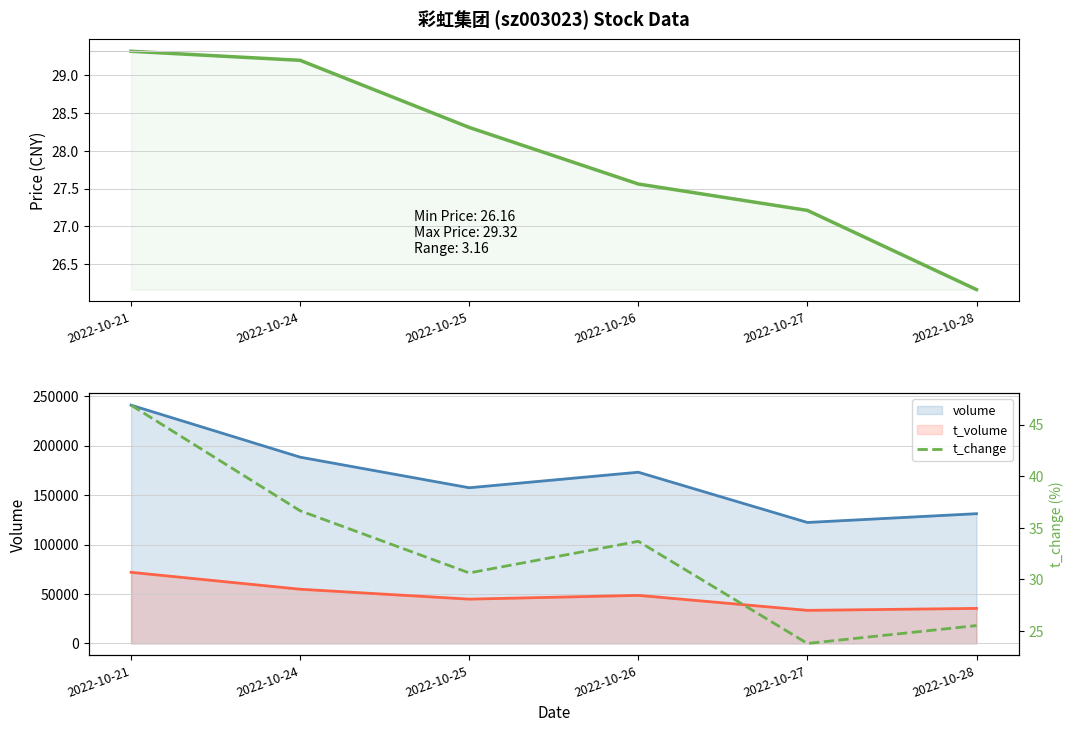

What is the value of the t_change point at the 2nd from the left?

36.6